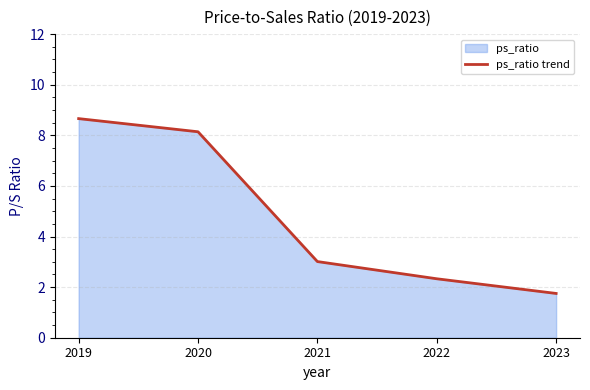

True or false: there are more than 1 points higher than both neighbors.

False